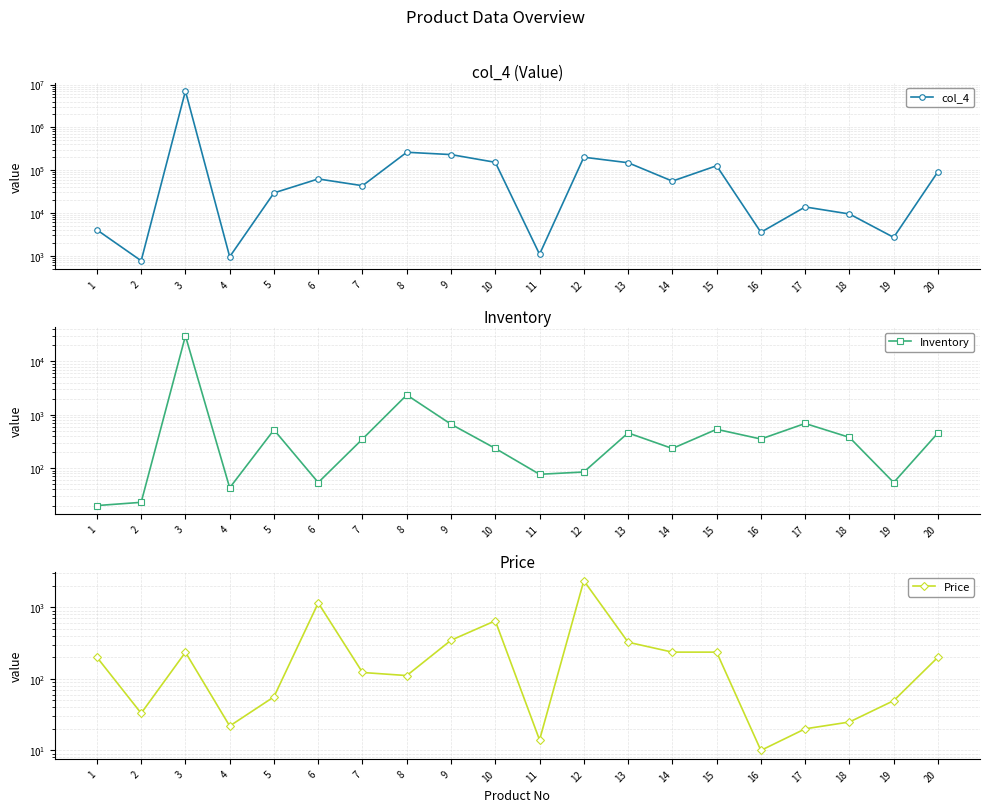

Rank the categories by Inventory value from lowest to highest.

1, 2, 4, 6, 19, 11, 12, 14, 10, 7, 16, 18, 20, 13, 5, 15, 9, 17, 8, 3